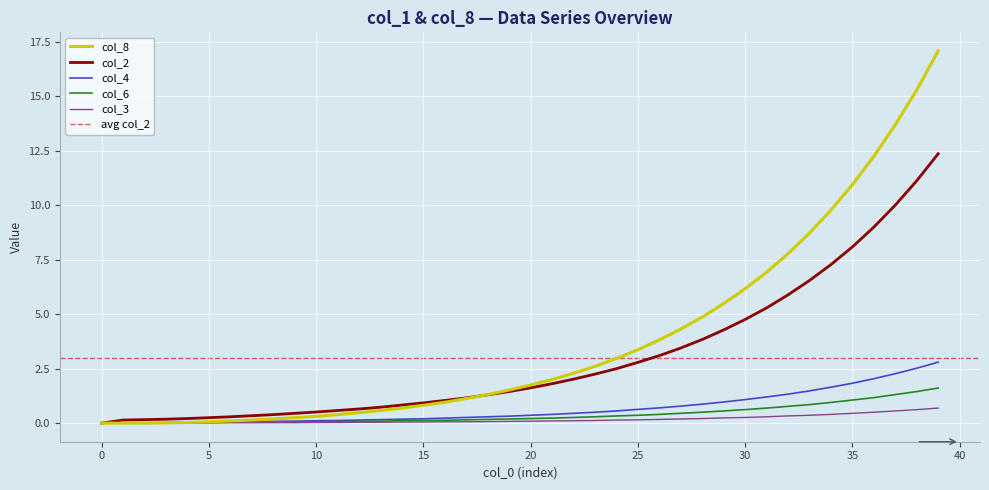

True or false: col_3 has a value of 0.5 at 35.

True